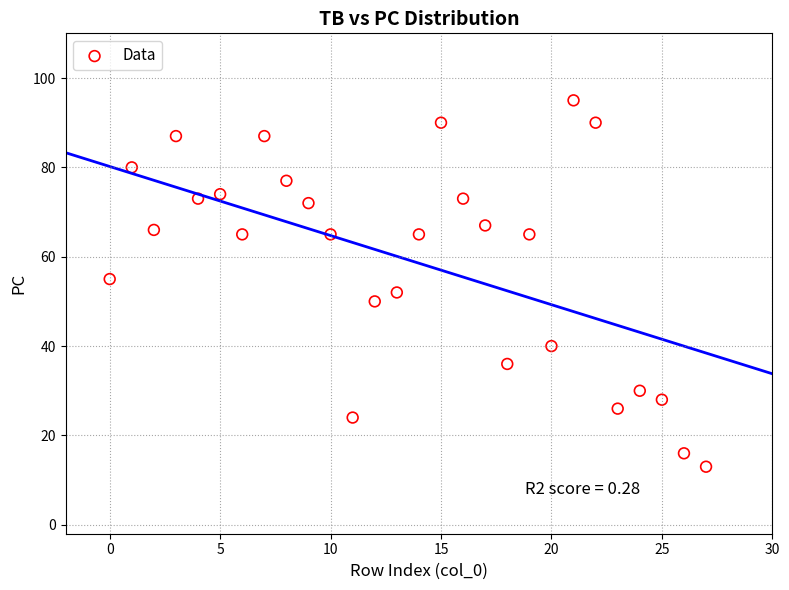

What is the range of Y values (max minus min)?

82